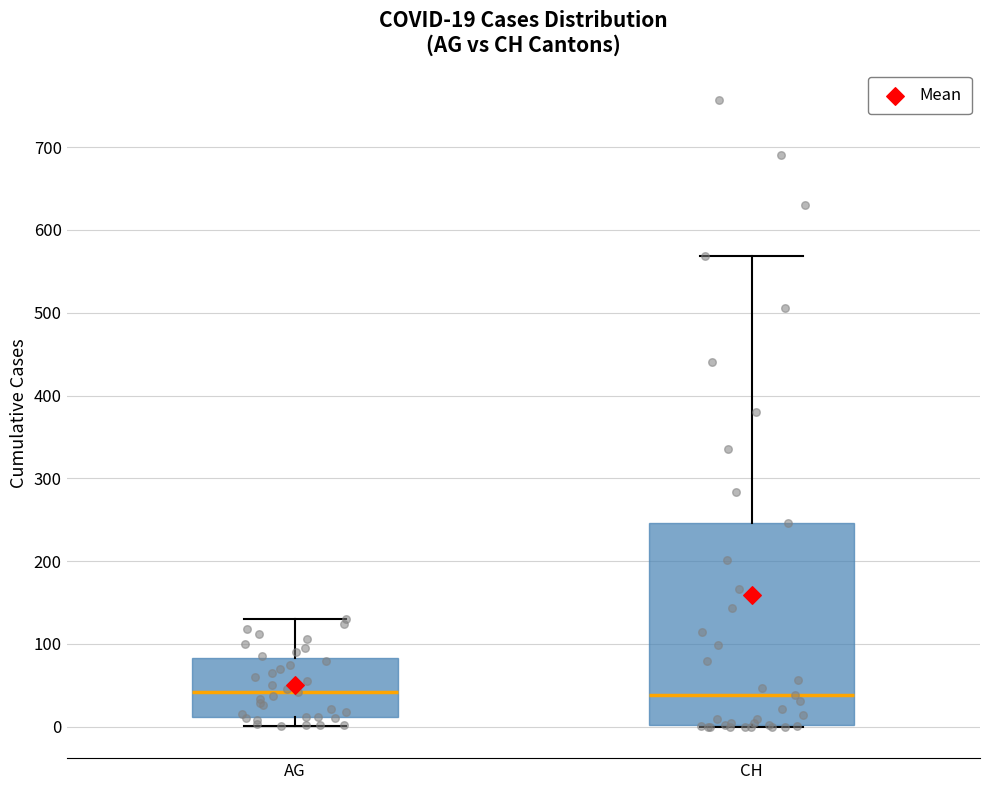

Which box is the tallest, from its lower edge to its upper edge?

CH